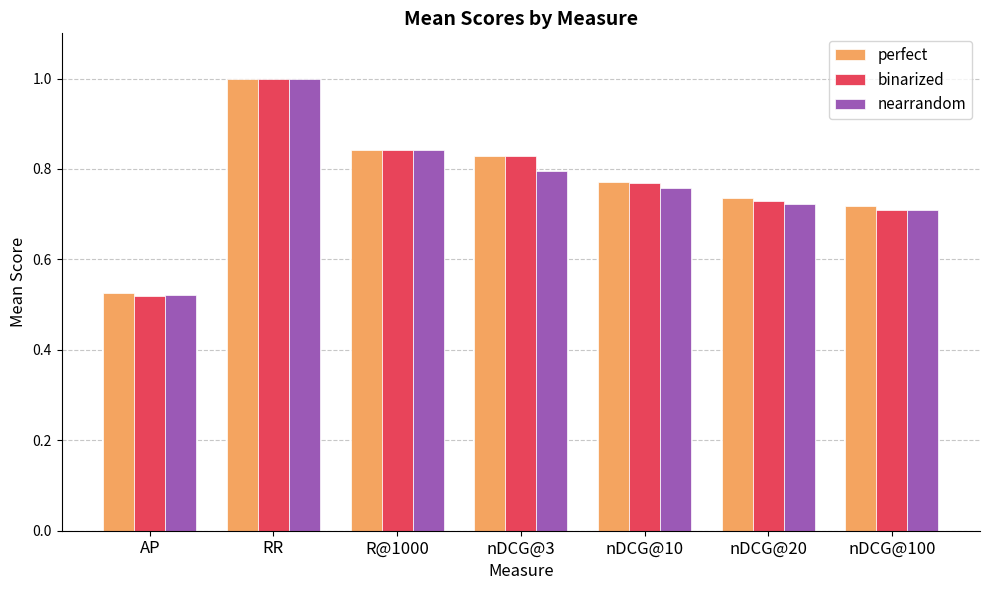

Which label corresponds to the largest value in the chart?

RR